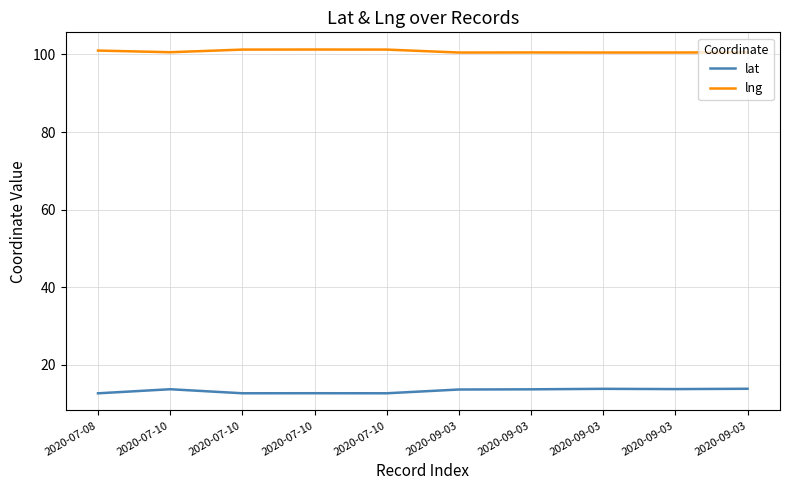

Reading left to right, what are all the values shown in this chart?

lat: 2020-07-08=12.7	2020-07-10=13.7	2020-07-10=12.7	2020-07-10=12.7	2020-07-10=12.7	2020-09-03=13.7	2020-09-03=13.7	2020-09-03=13.8	2020-09-03=13.8	2020-09-03=13.8
lng: 2020-07-08=101.0	2020-07-10=100.6	2020-07-10=101.2	2020-07-10=101.3	2020-07-10=101.3	2020-09-03=100.5	2020-09-03=100.5	2020-09-03=100.5	2020-09-03=100.5	2020-09-03=100.6